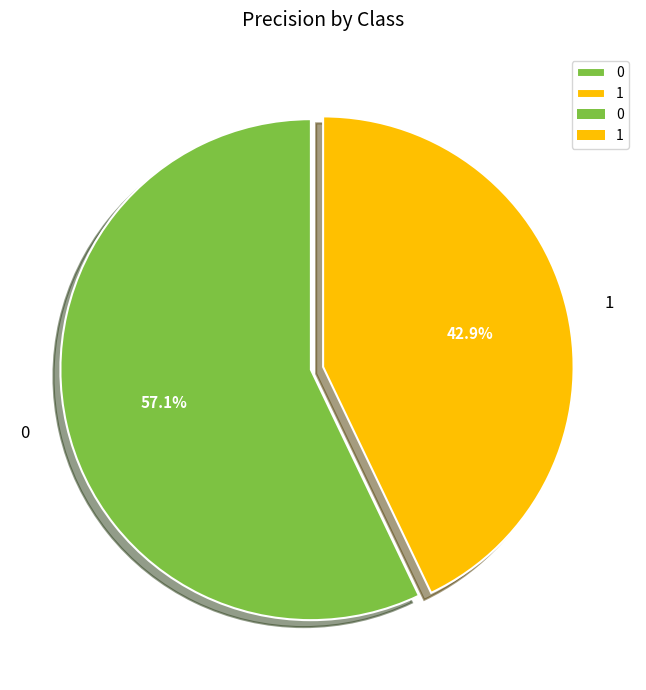

Is there any slice that represents more than half of the pie?

Yes